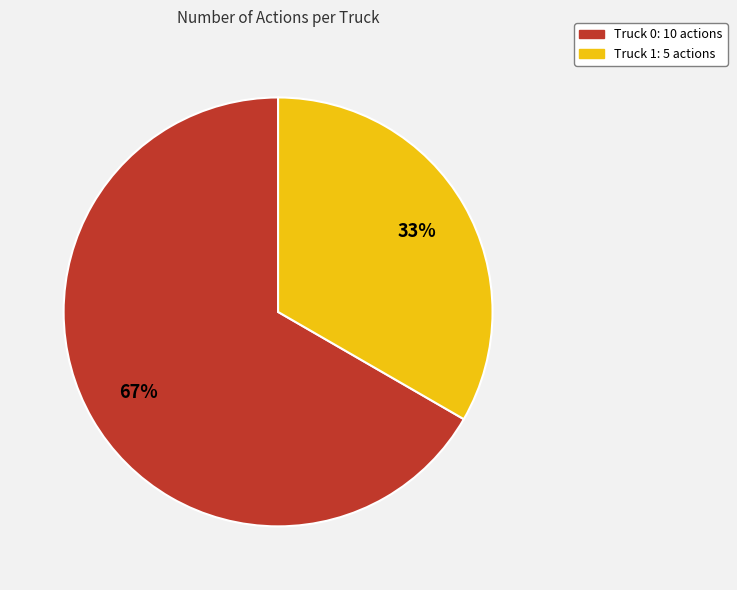

To the nearest percent, what percentage of the pie is Truck 0?

67%